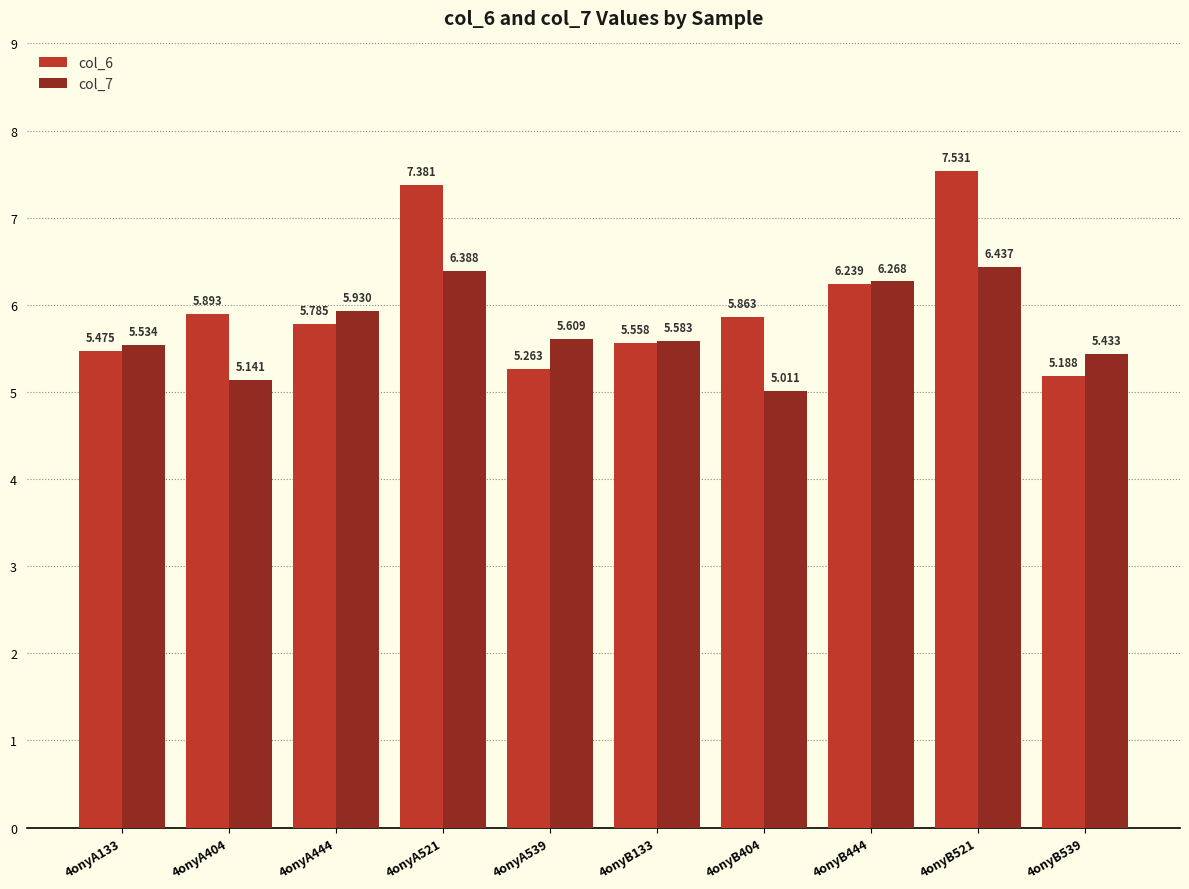

Does the chart contain any negative values?

No